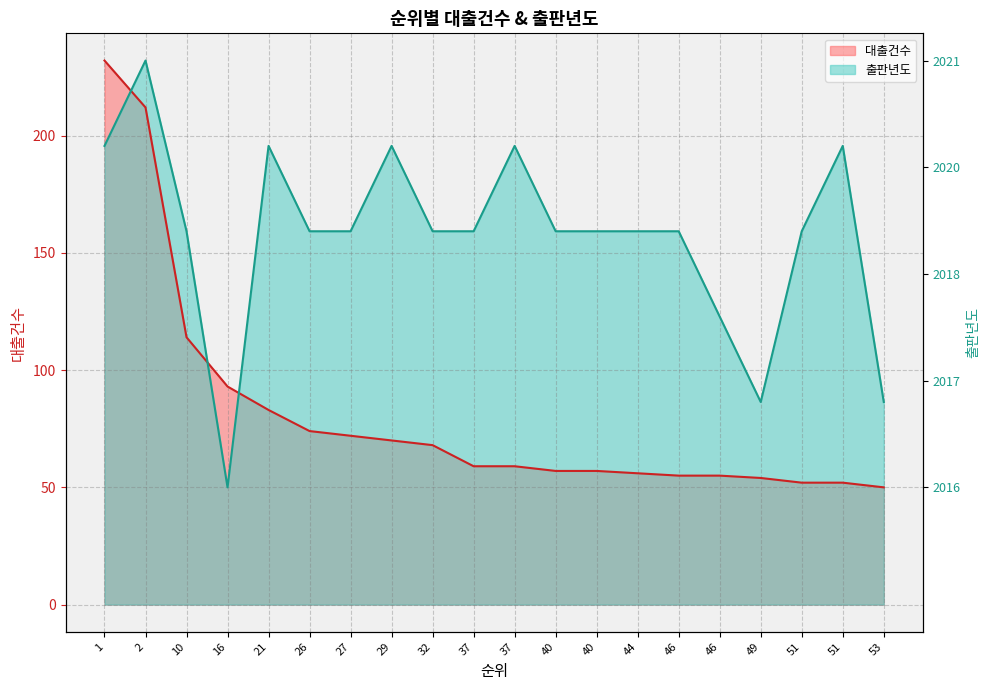

What are all the series names shown in the legend?

대출건수, 출판년도